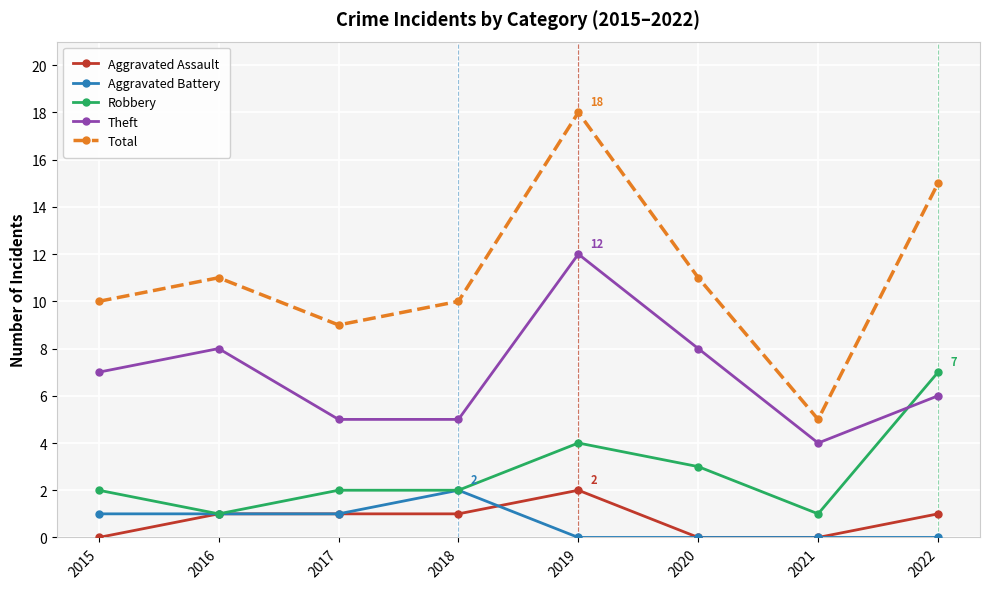

Reading right to left, transcribe all the data shown in this chart.

Aggravated Assault: 1	0	0	2	1	1	1	0
Aggravated Battery: 0	0	0	0	2	1	1	1
Robbery: 7	1	3	4	2	2	1	2
Theft: 6	4	8	12	5	5	8	7
Total: 15	5	11	18	10	9	11	10